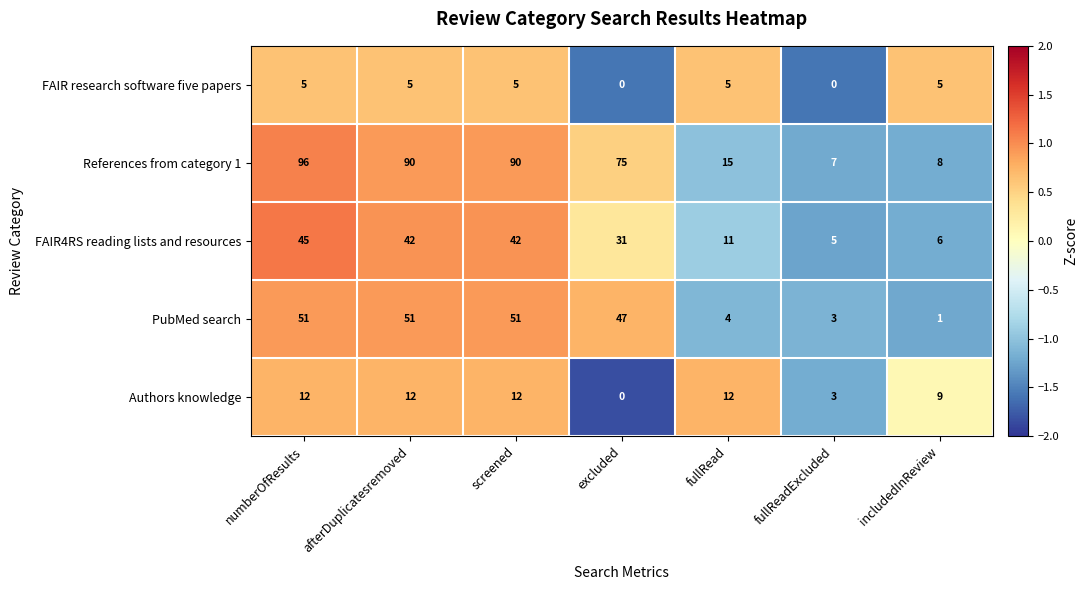

What is the sum of all PubMed search values?

208